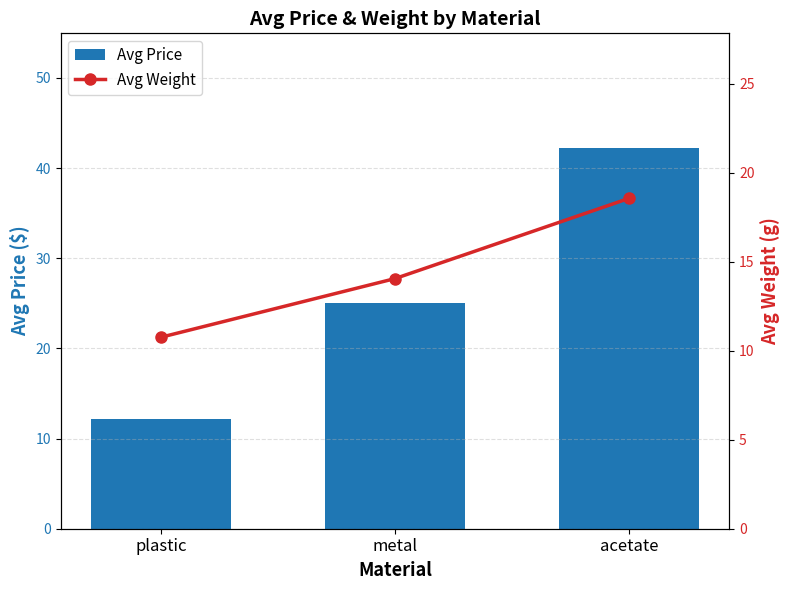

What is the difference between the highest and lowest values at acetate?

23.7